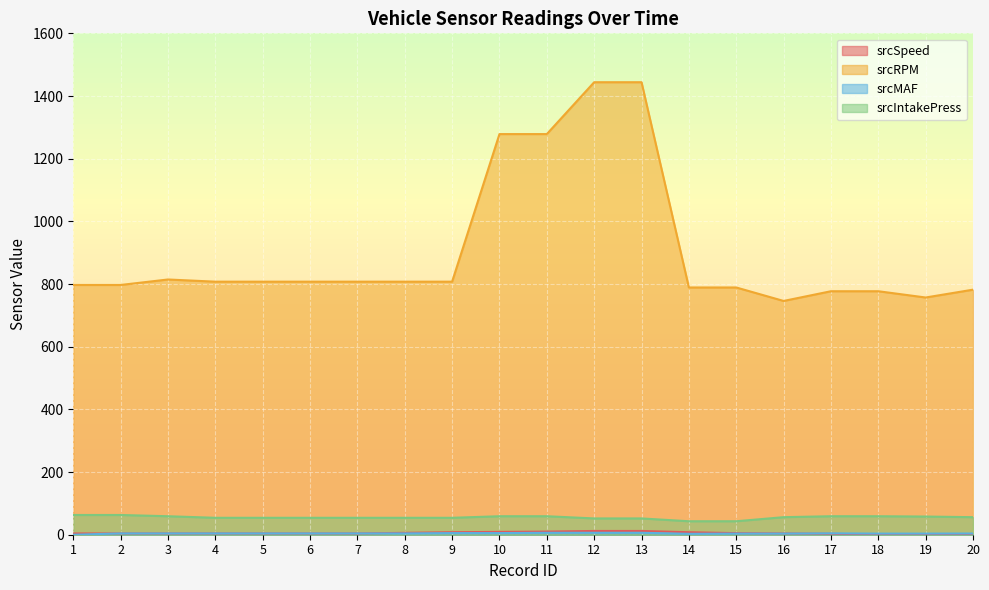

At which category is the sum across all series the highest?

12